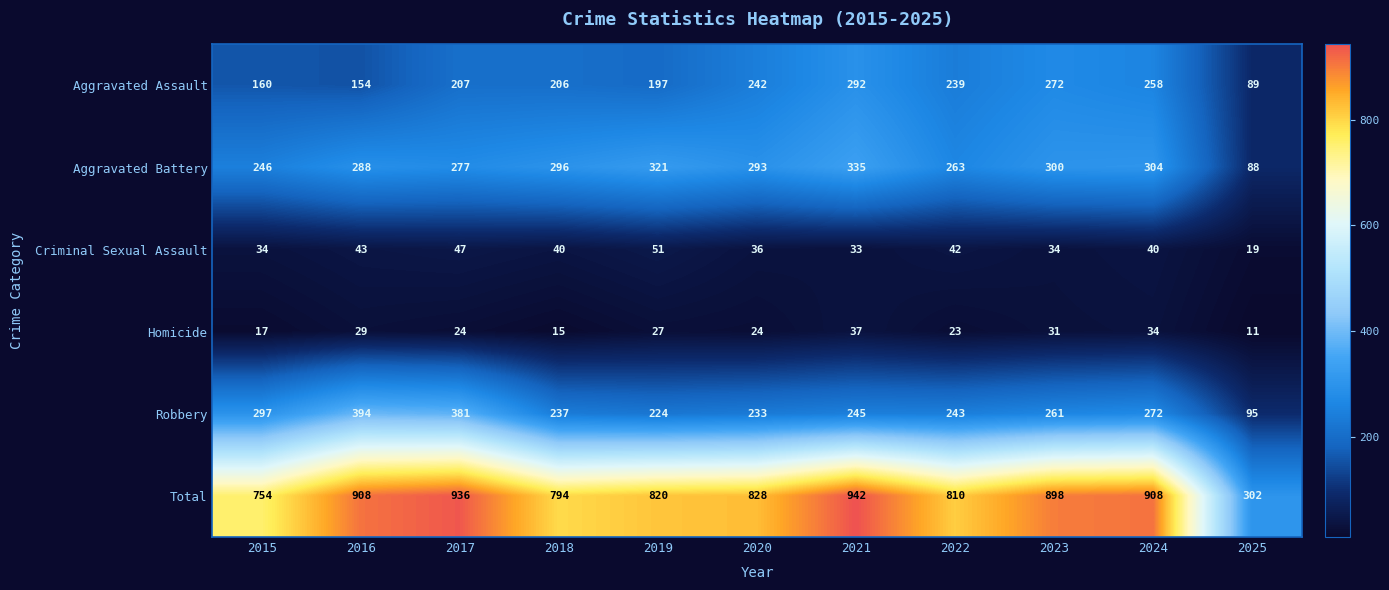

At which label is Aggravated Assault closest to 190?

2019